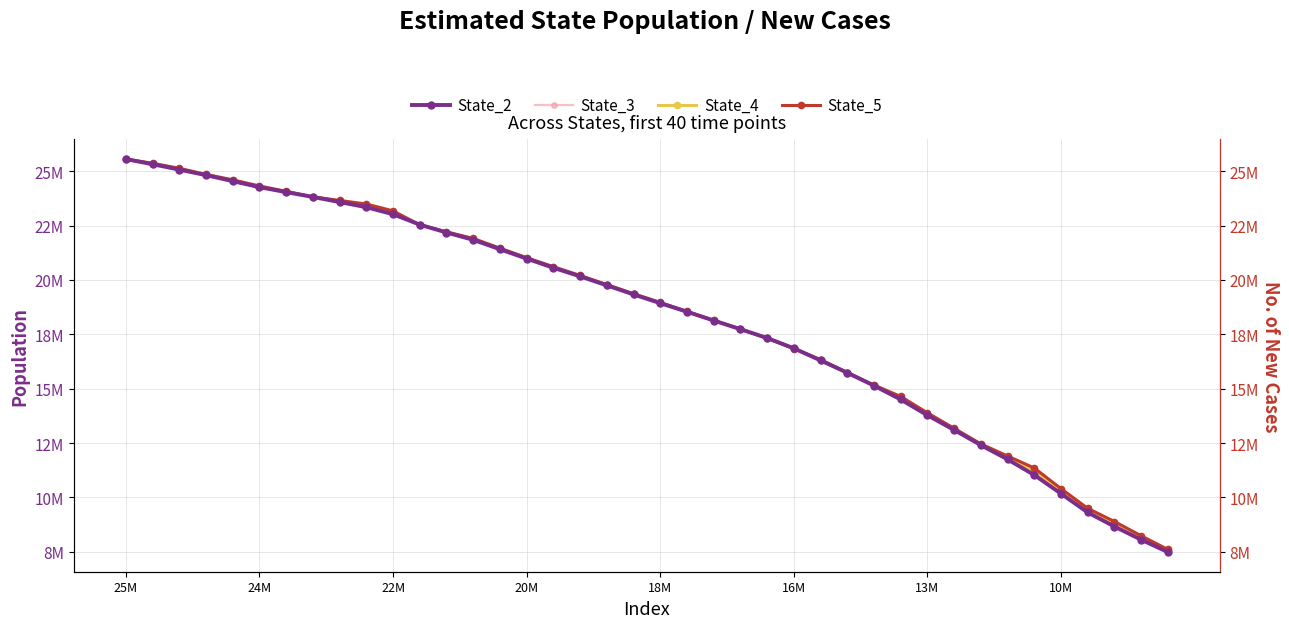

What is the value of the State_2 point at the 3rd from the left?

25075049.8